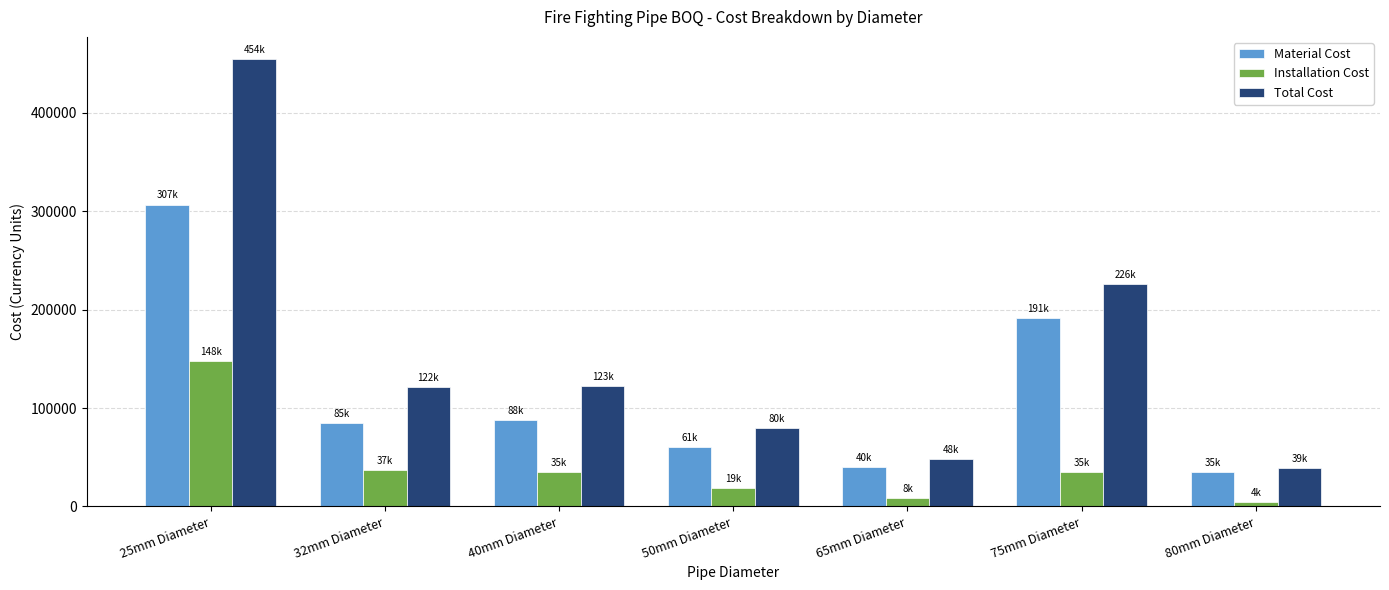

Which series has the largest range (max minus min)?

Total Cost